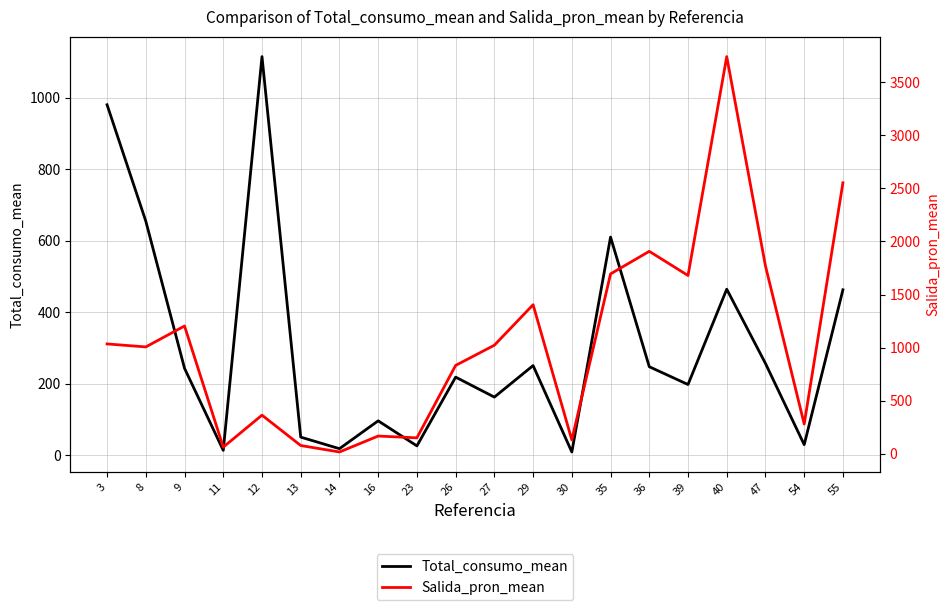

Reading left to right, list all the values displayed in this chart.

Total_consumo_mean: 3=980.8	8=655.0	9=243.0	11=13.3	12=1115.7	13=50.4	14=18.0	16=96.0	23=25.8	26=218.3	27=162.4	29=250.7	30=8.8	35=610.4	36=247.5	39=197.6	40=464.5	47=256.6	54=29.2	55=462.8
Salida_pron_mean: 3=1035.1	8=1007.0	9=1204.0	11=63.6	12=364.7	13=78.9	14=18.0	16=168.0	23=151.2	26=832.9	27=1023.0	29=1404.2	30=131.5	35=1694.4	36=1906.8	39=1679.3	40=3739.7	47=1768.8	54=281.3	55=2552.0